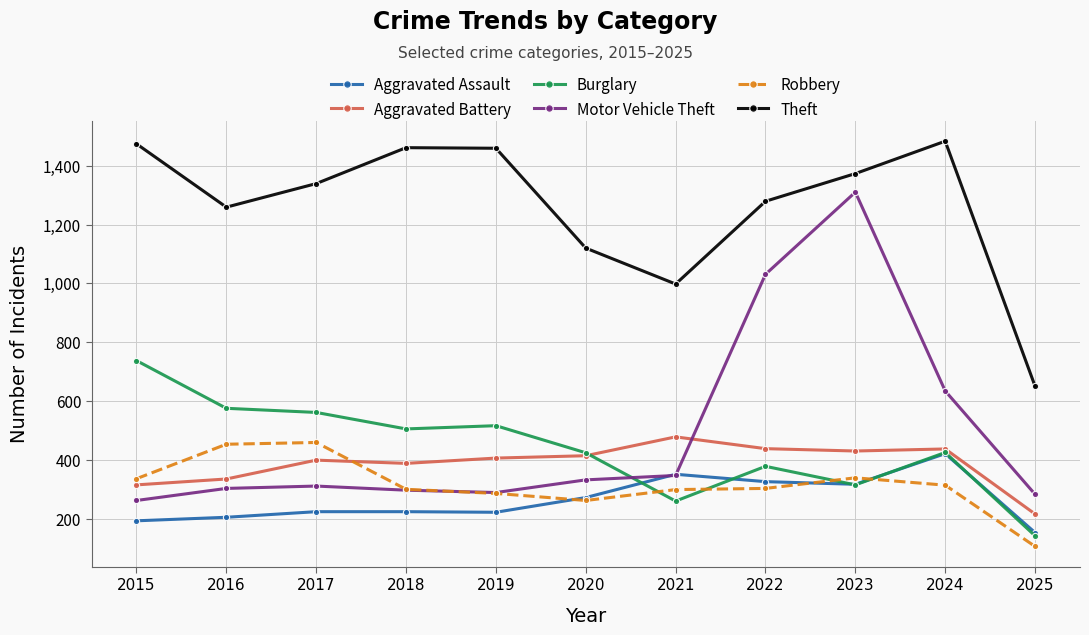

What are all the series names shown in the legend?

Aggravated Assault, Aggravated Battery, Burglary, Motor Vehicle Theft, Robbery, Theft